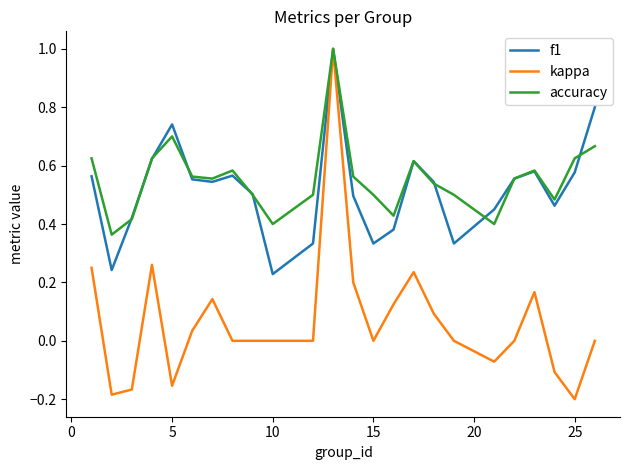

Does the chart display data point markers on the line(s)?

No